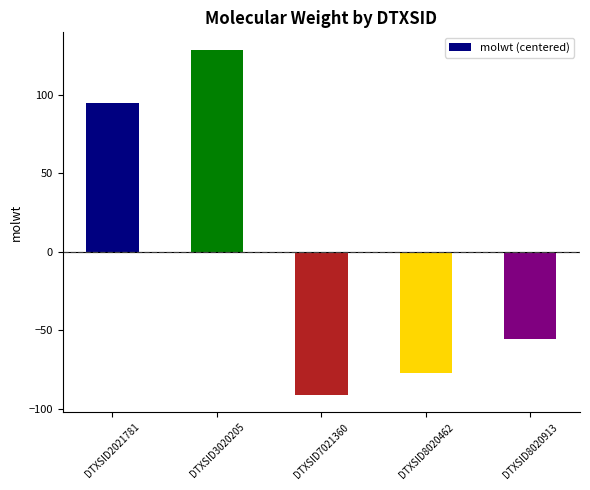

Rank the categories by value from lowest to highest.

DTXSID7021360, DTXSID8020462, DTXSID8020913, DTXSID2021781, DTXSID3020205